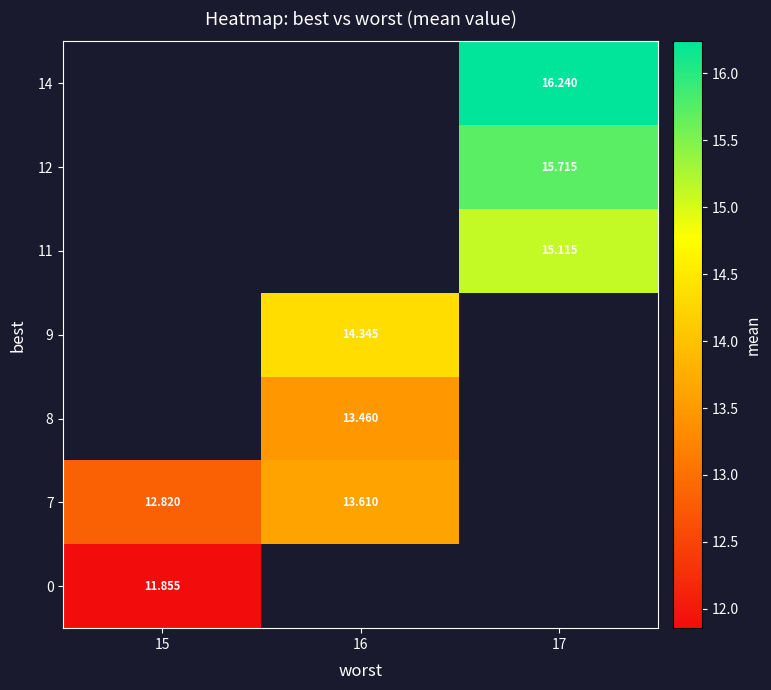

At how many categories does at least one series exceed 13?

2